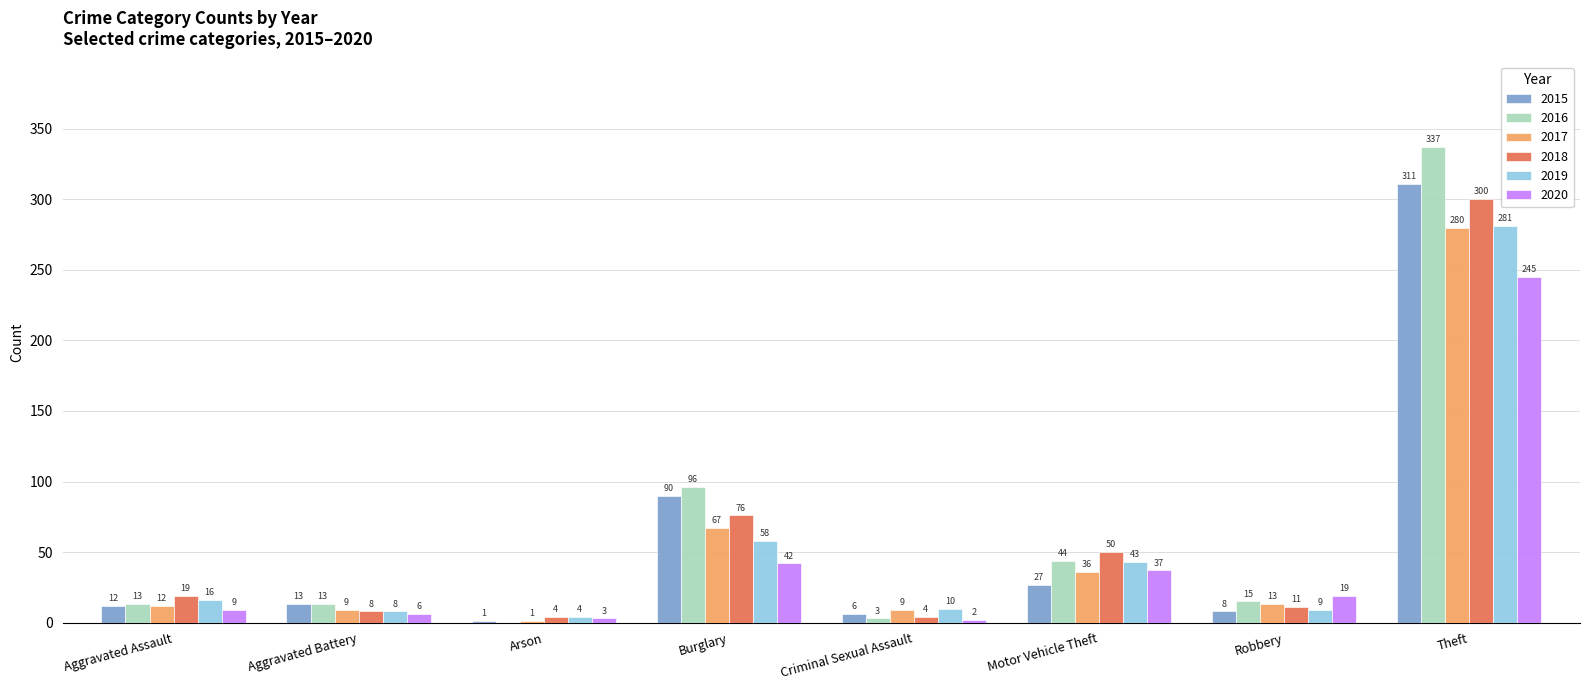

Which series changed the most between Burglary and Motor Vehicle Theft?

2015